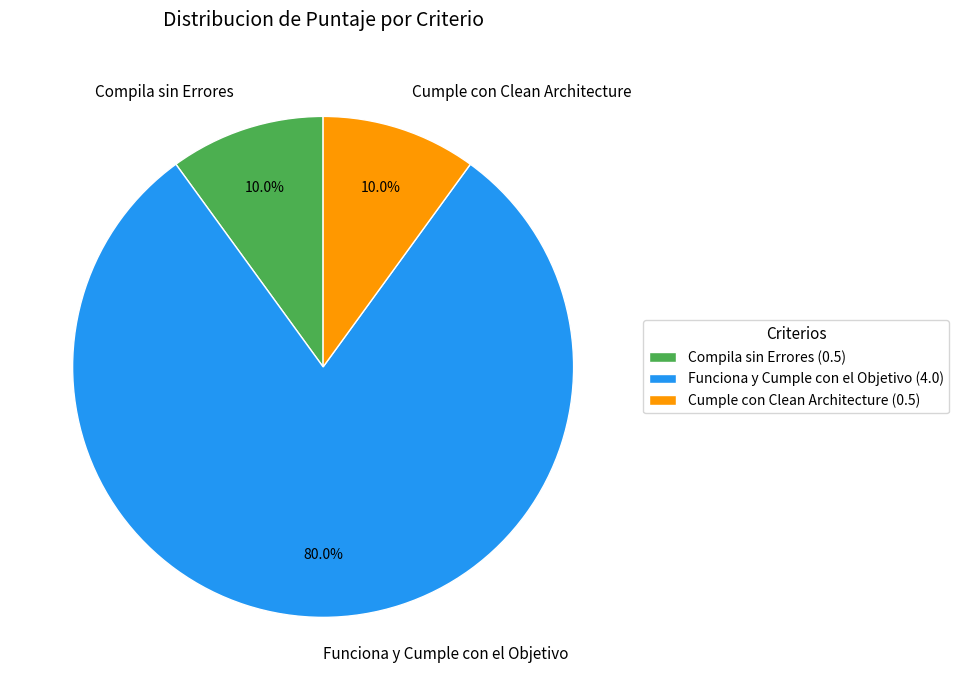

Which has a higher value, Funciona y Cumple con el Objetivo or Compila sin Errores?

Funciona y Cumple con el Objetivo